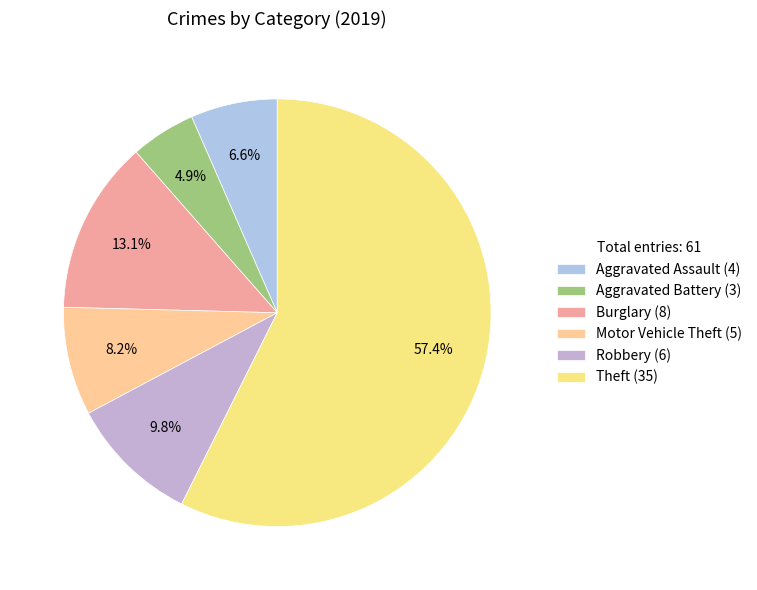

How many slices are in this pie chart?

6